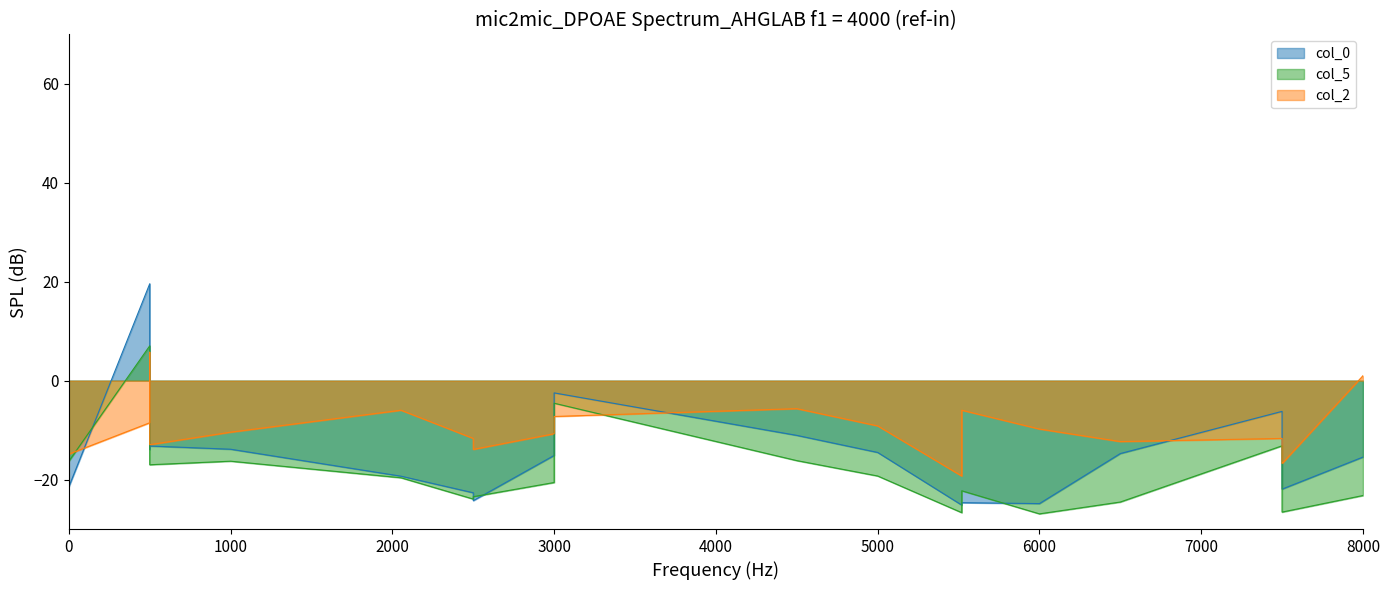

Read the col_2_line value at 3000.

-10.7